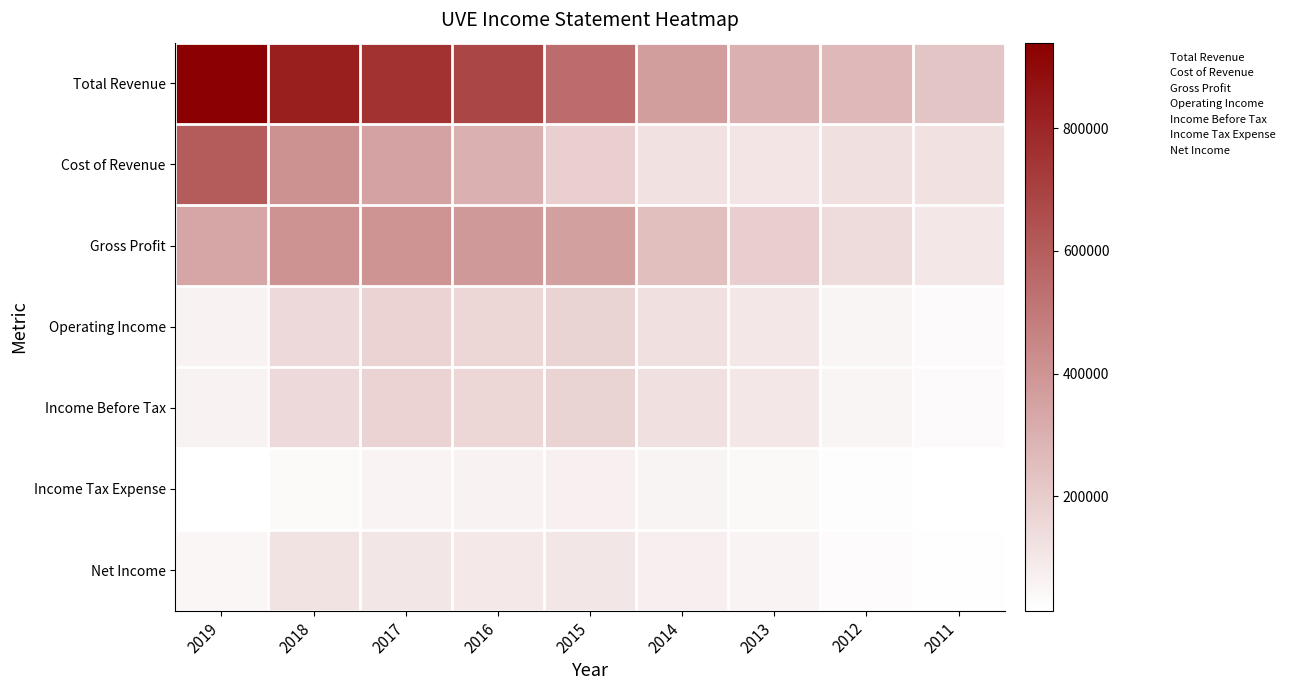

Which series changed the most between 2019 and 2018?

Cost of Revenue